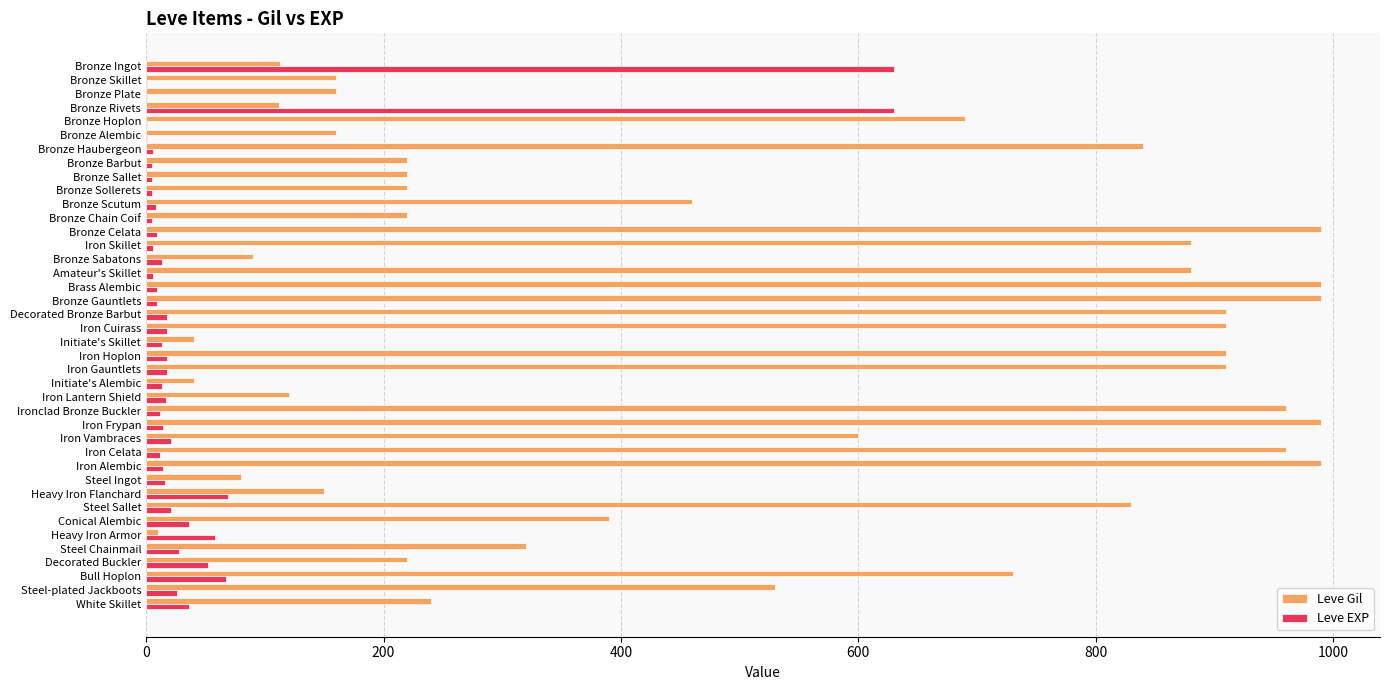

What is the maximum value shown in the chart?

990